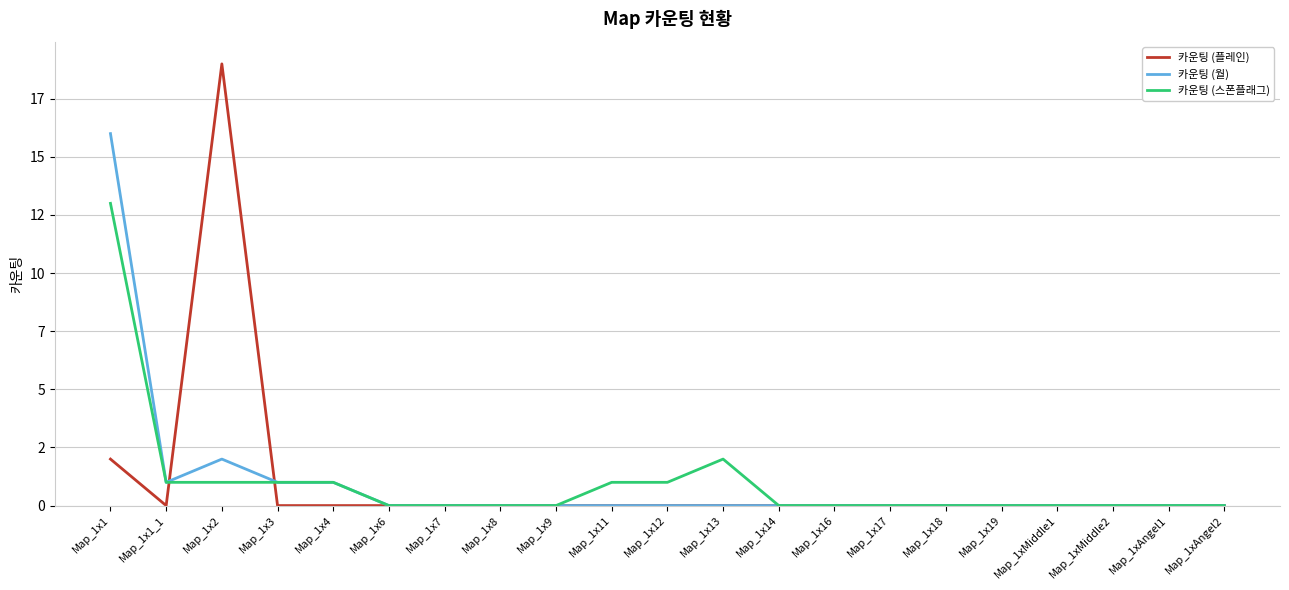

What position from the right is Map_1x9?

13